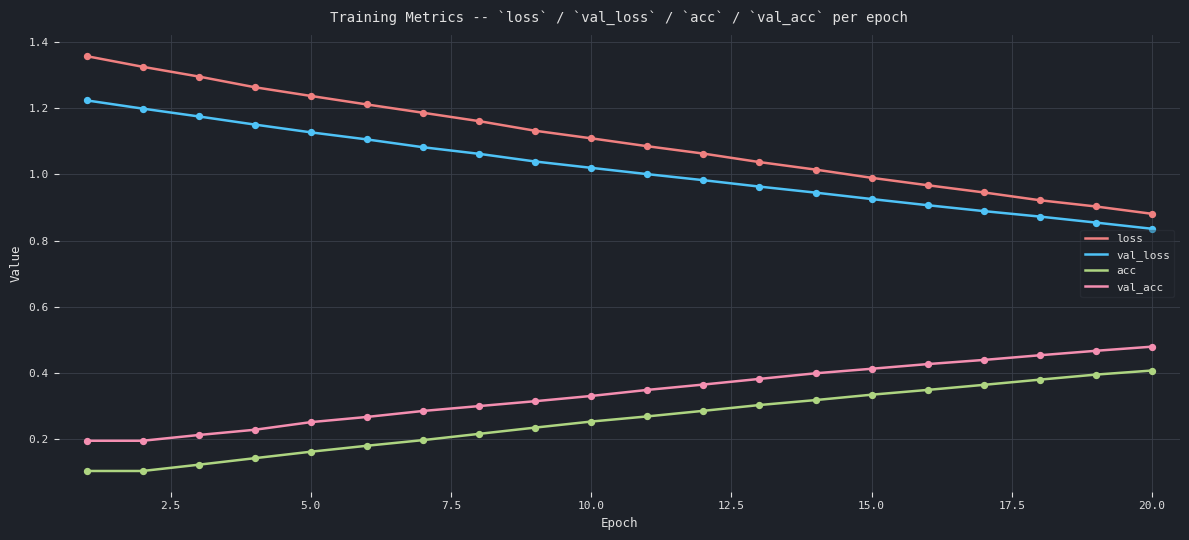

Which series has the largest total across all categories?

loss